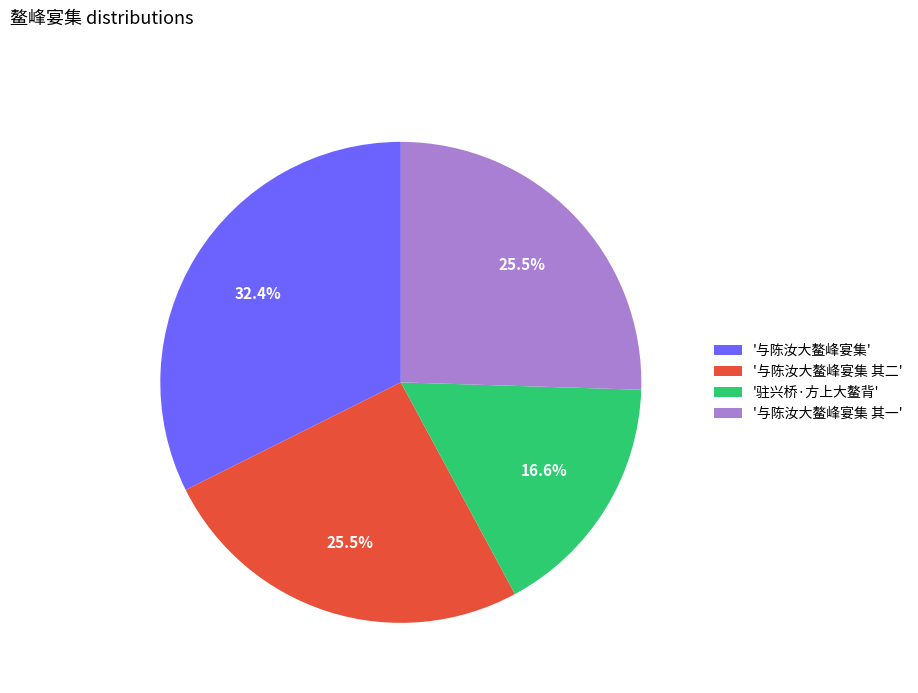

How many segments does this pie chart have?

4